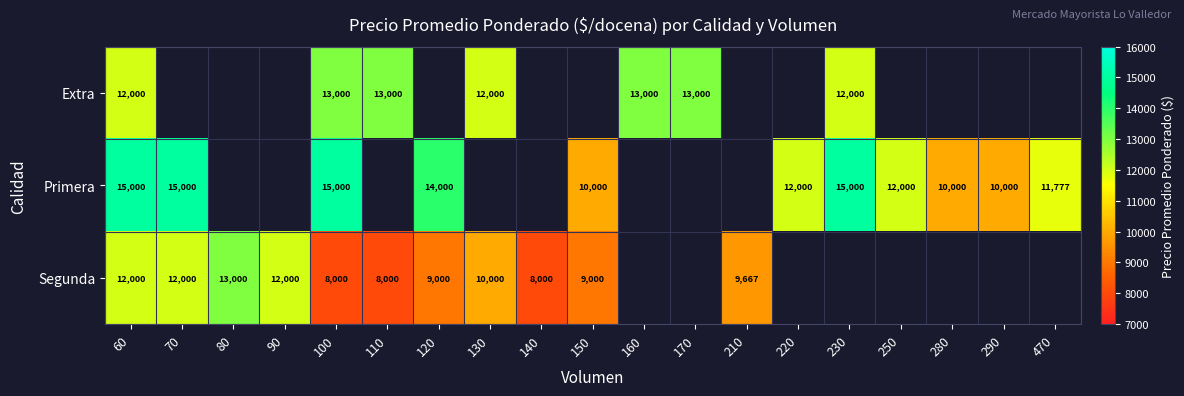

The Segunda series shows 2624 at 70. True or false?

False